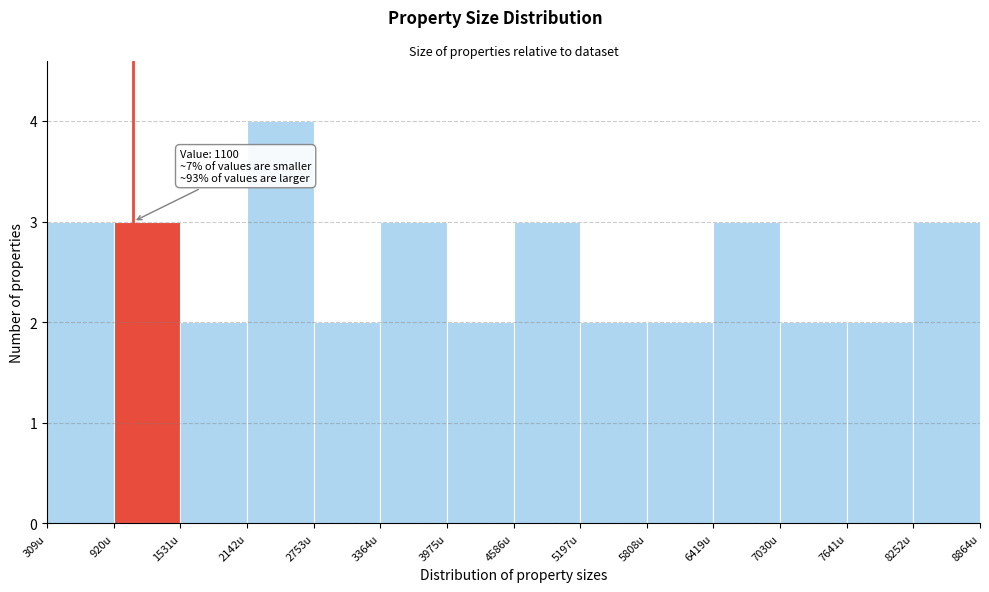

Over which range of the x-axis is the bar tallest?

2100 to 2800